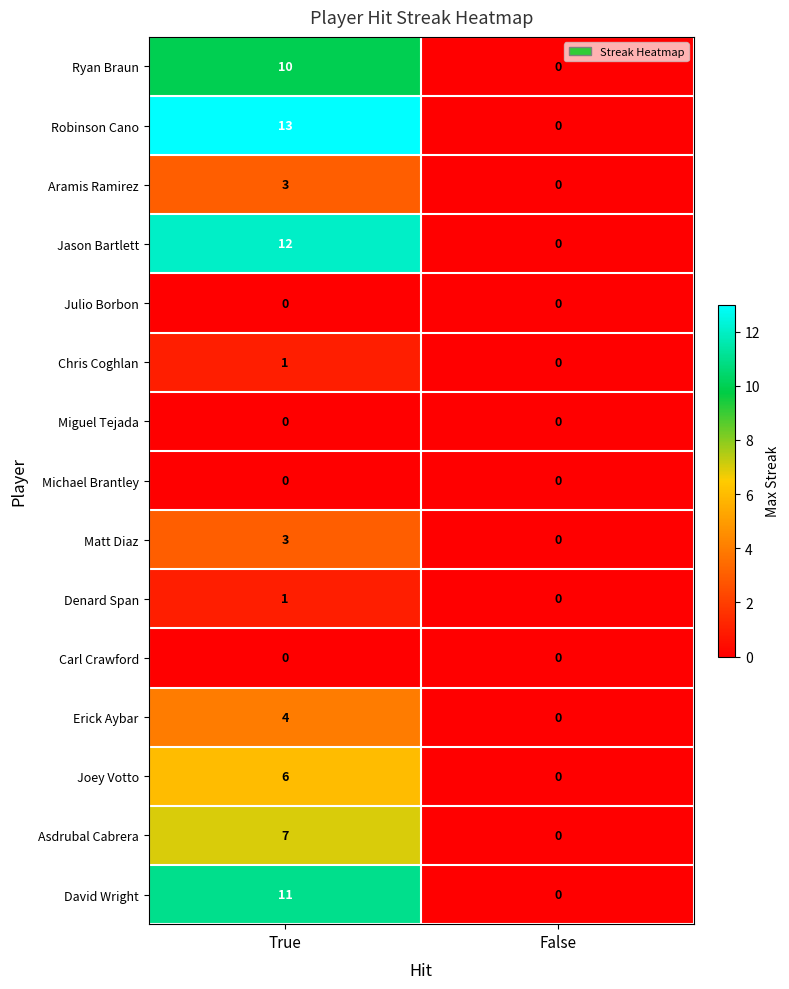

Which label corresponds to the largest value in the chart?

True